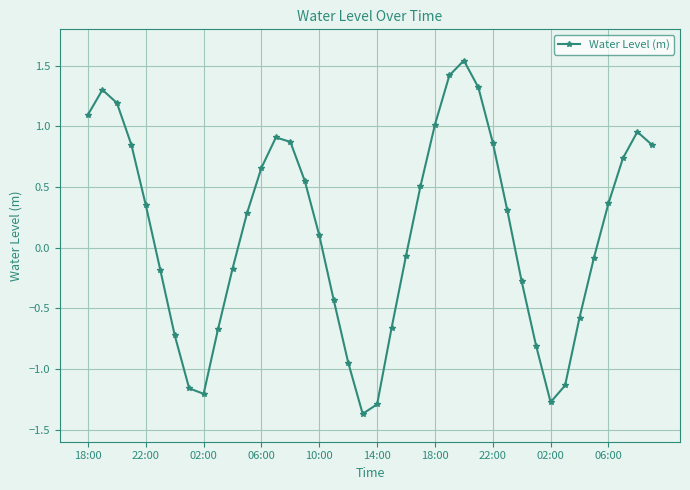

What is the value of the 28th point from the left?

1.3